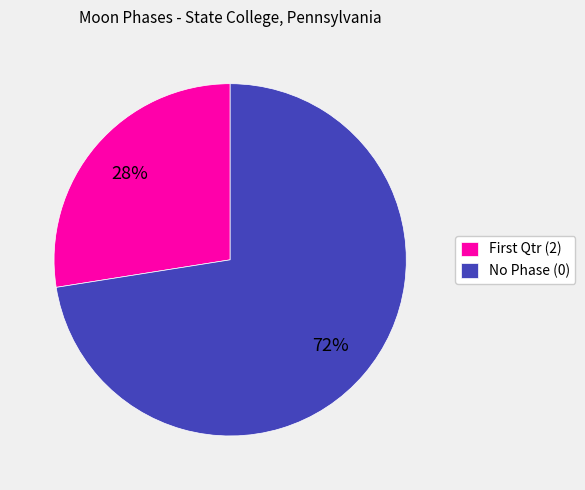

Which category has the smallest portion of the pie?

First Qtr (2)